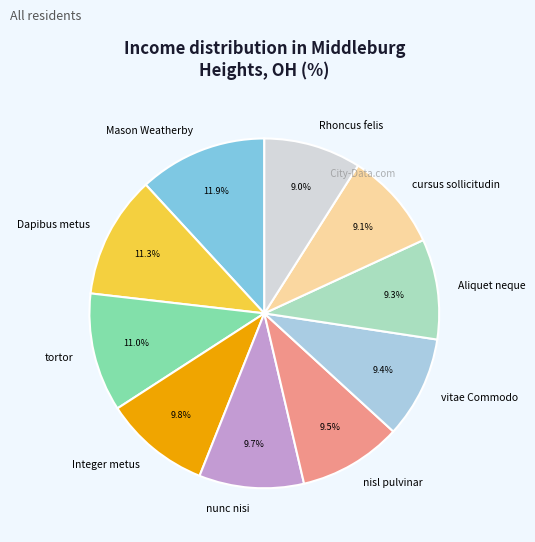

What is the ratio of the value at Rhoncus felis to the value at cursus sollicitudin?

1.0